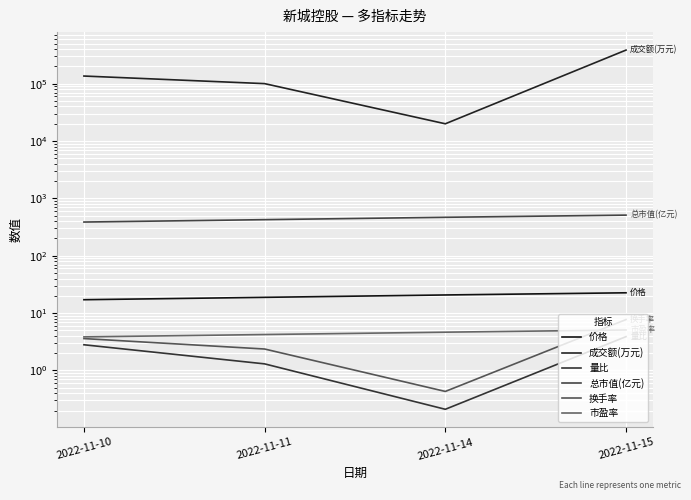

At which label is 换手率 closest to 4?

2022-11-10